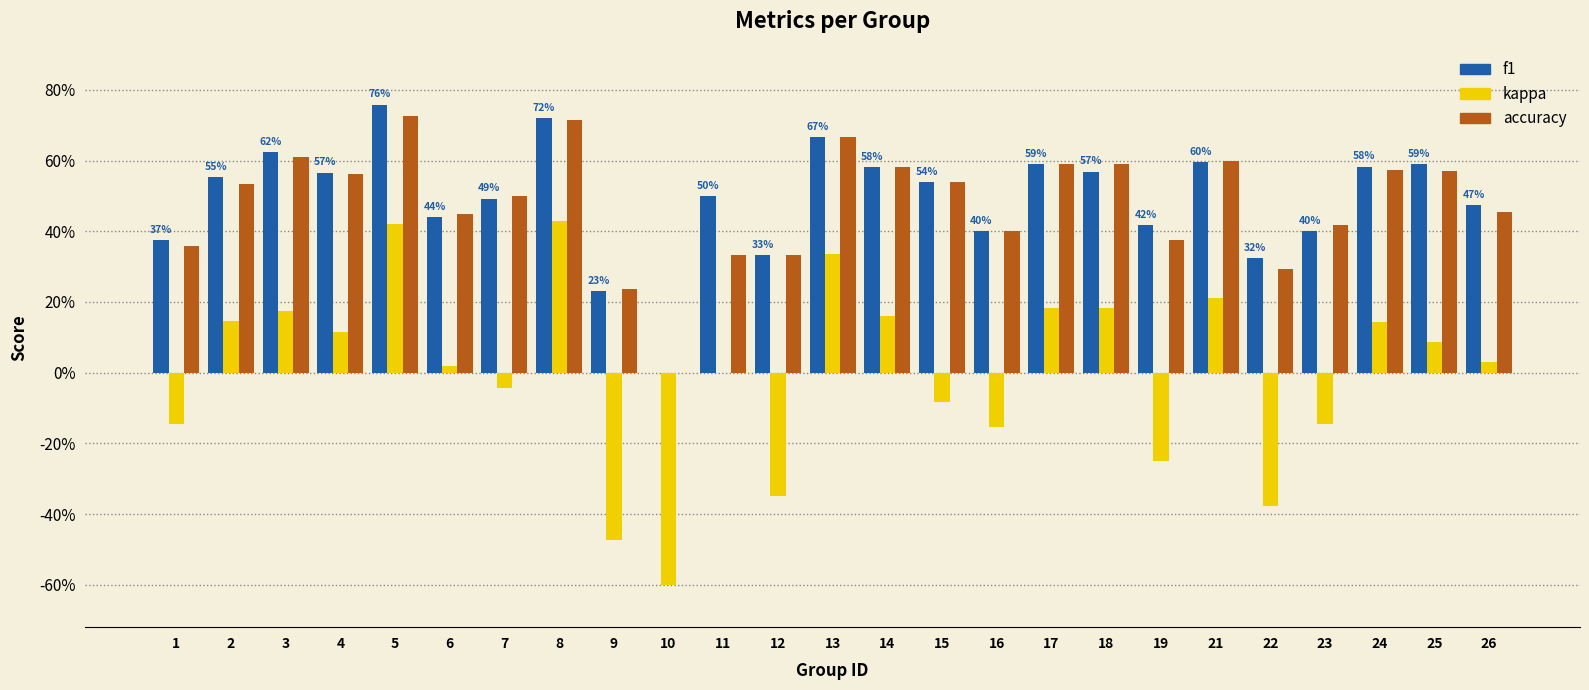

What are all the series names shown in the legend?

f1, kappa, accuracy